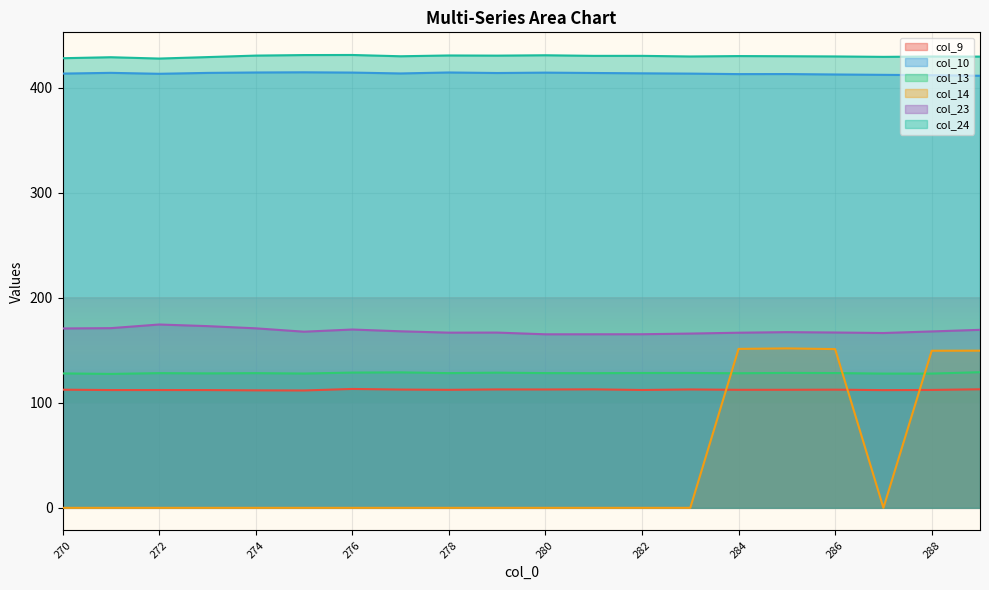

What is the minimum value for col_10?

411.3